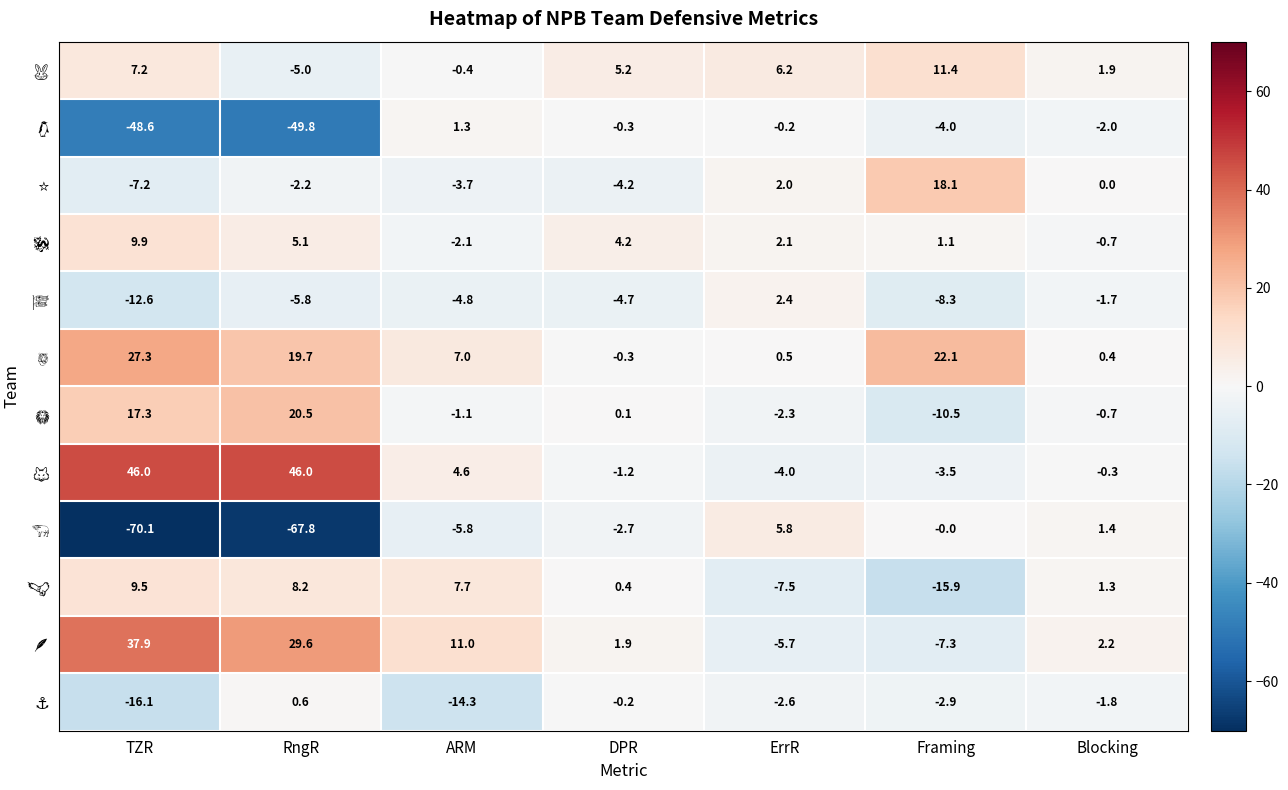

How many series are shown in this chart?

12